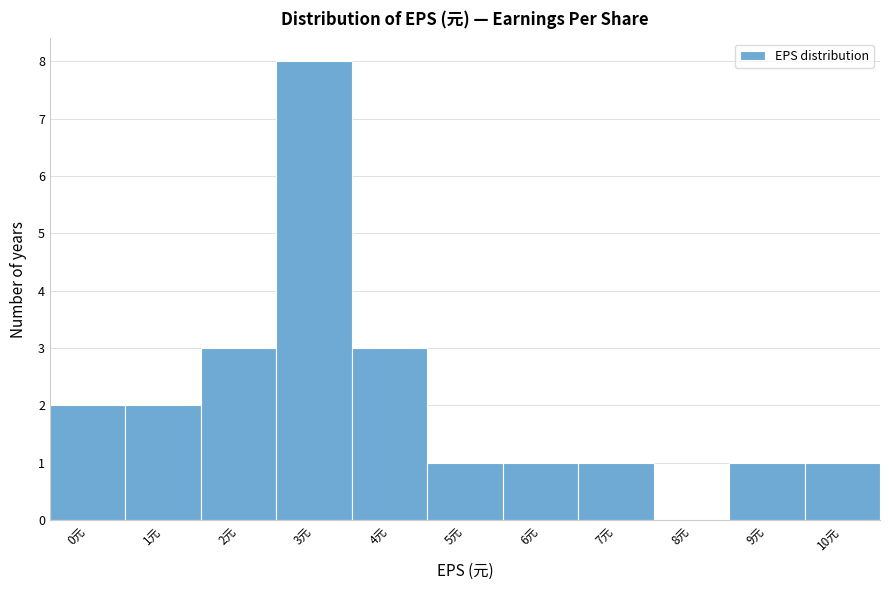

Reading left to right, extract all data points from this chart.

0元=2	1元=2	2元=3	3元=8	4元=3	5元=1	6元=1	7元=1	8元=0	9元=1	10元=1